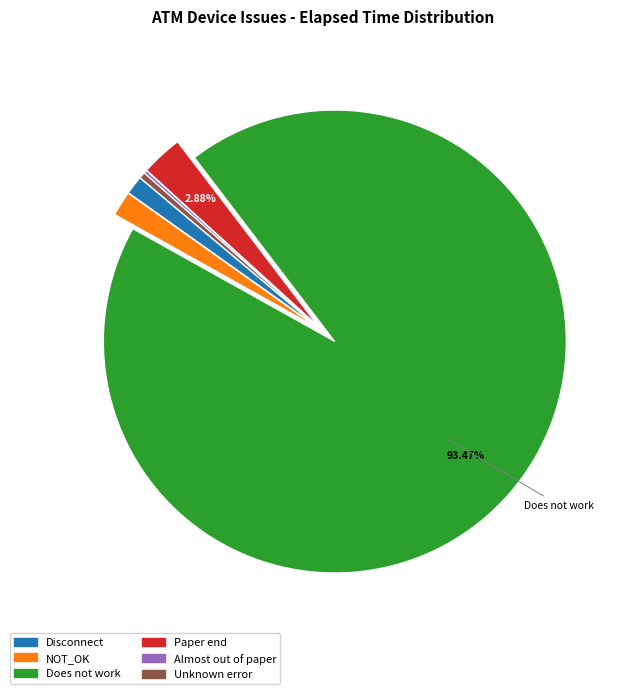

Is there any slice that represents more than half of the pie?

Yes